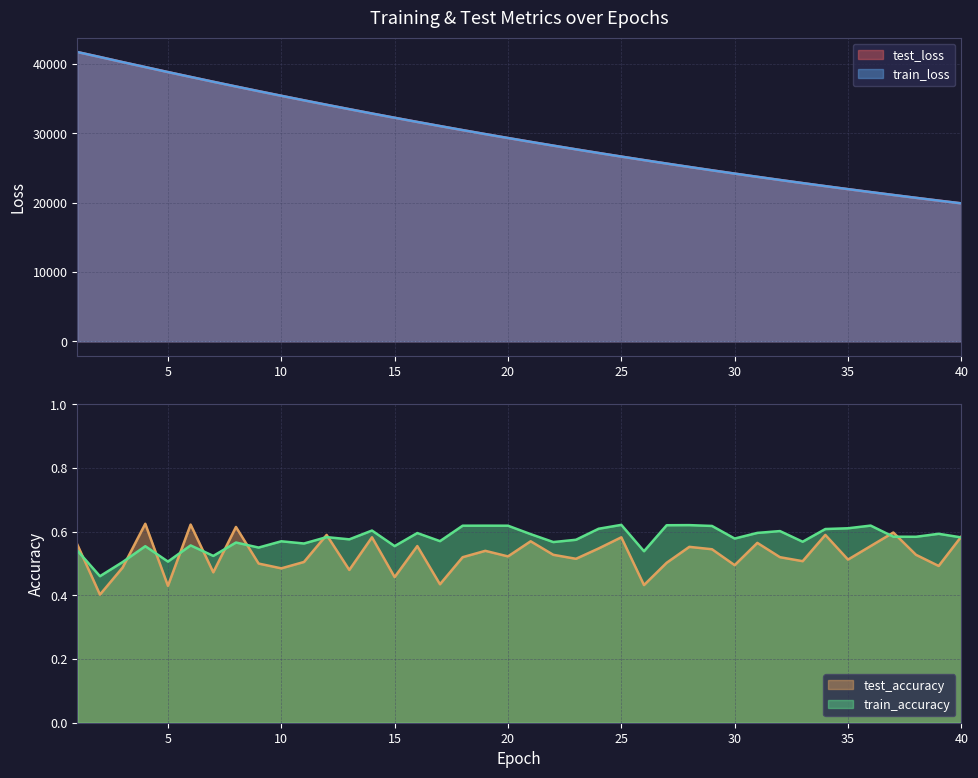

What is the minimum value for train_loss?

19914.7